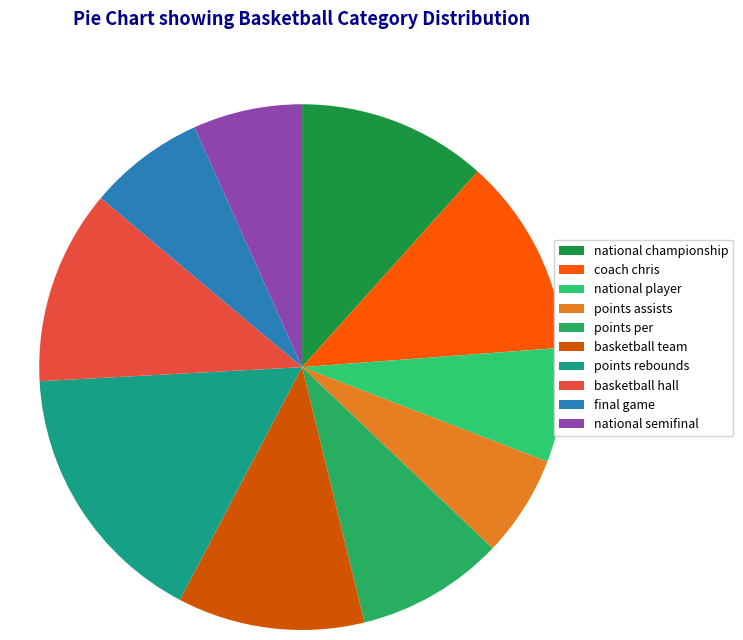

What portion of the pie excludes final game?

92.8%